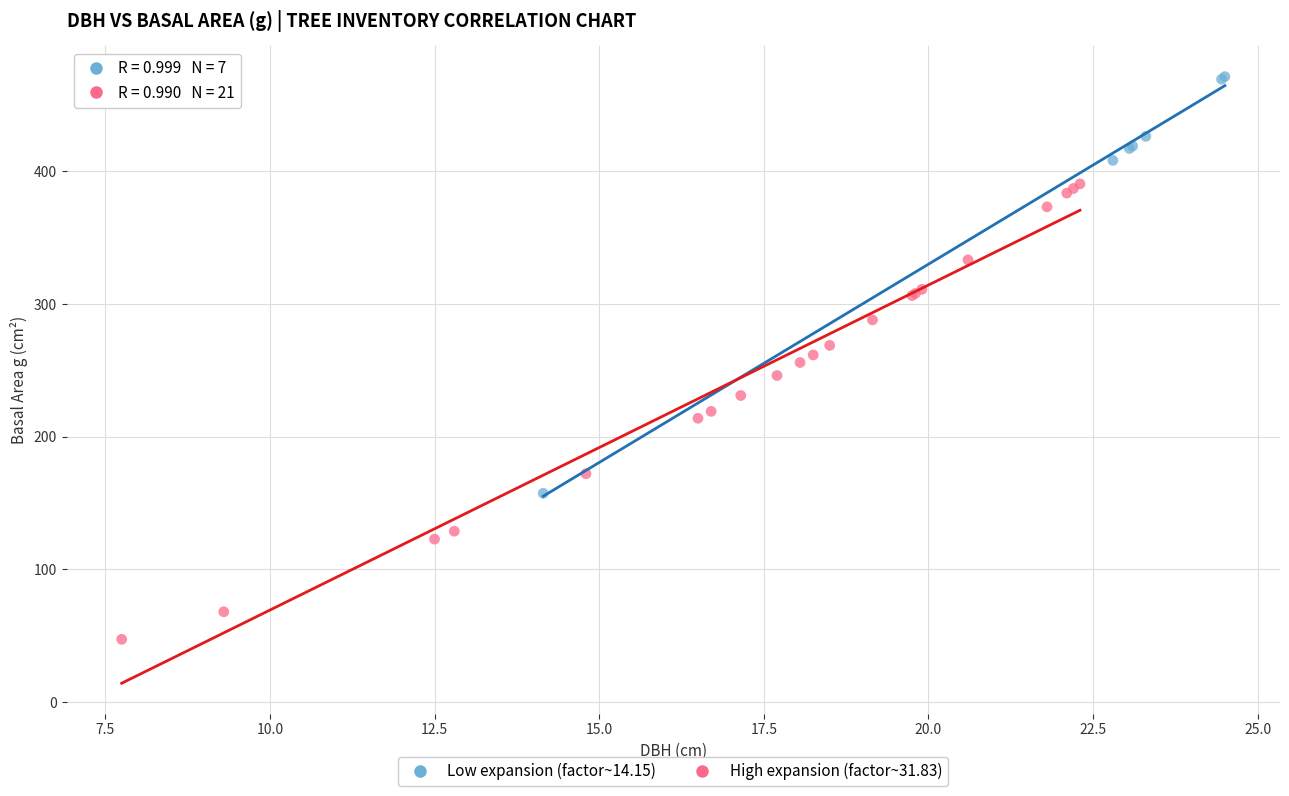

Which series reaches the maximum Y coordinate?

Low expansion (factor~14.15)